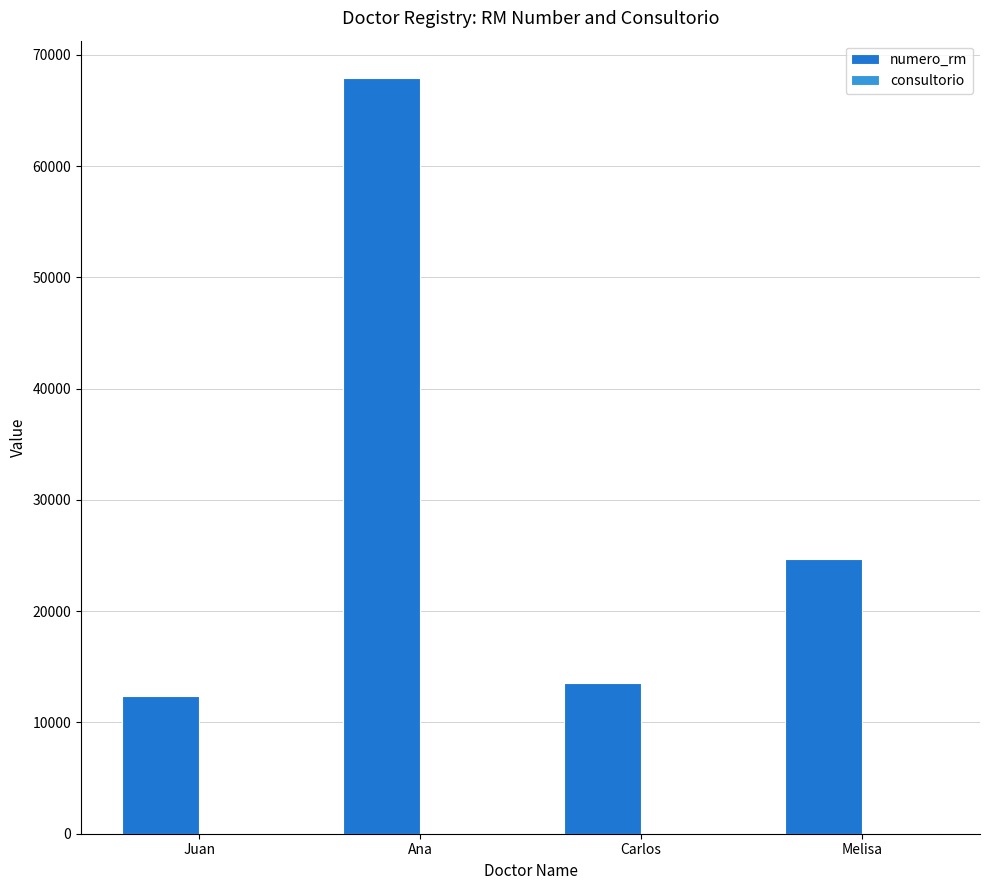

What is the difference between the numero_rm values at Ana and Melisa?

43210